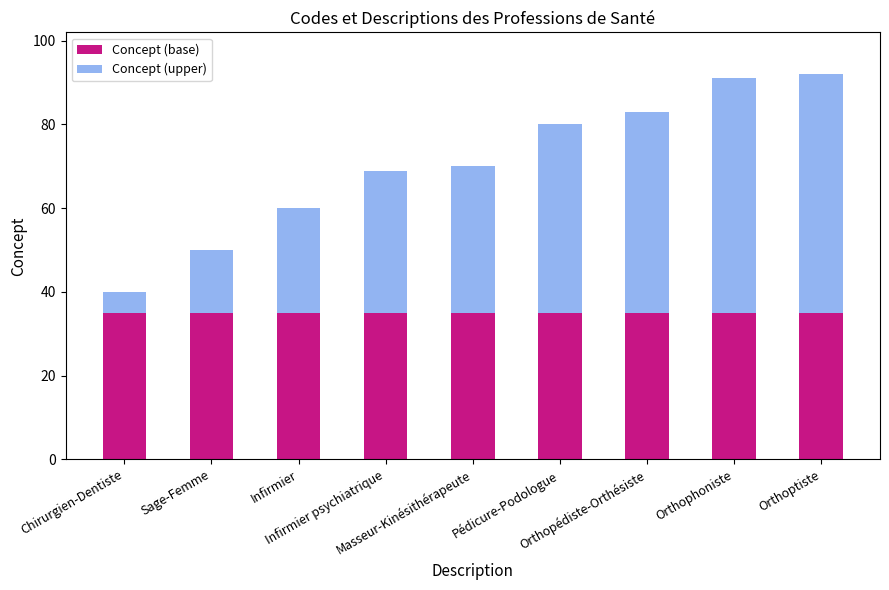

What is the average value of the Concept (base) series?

35